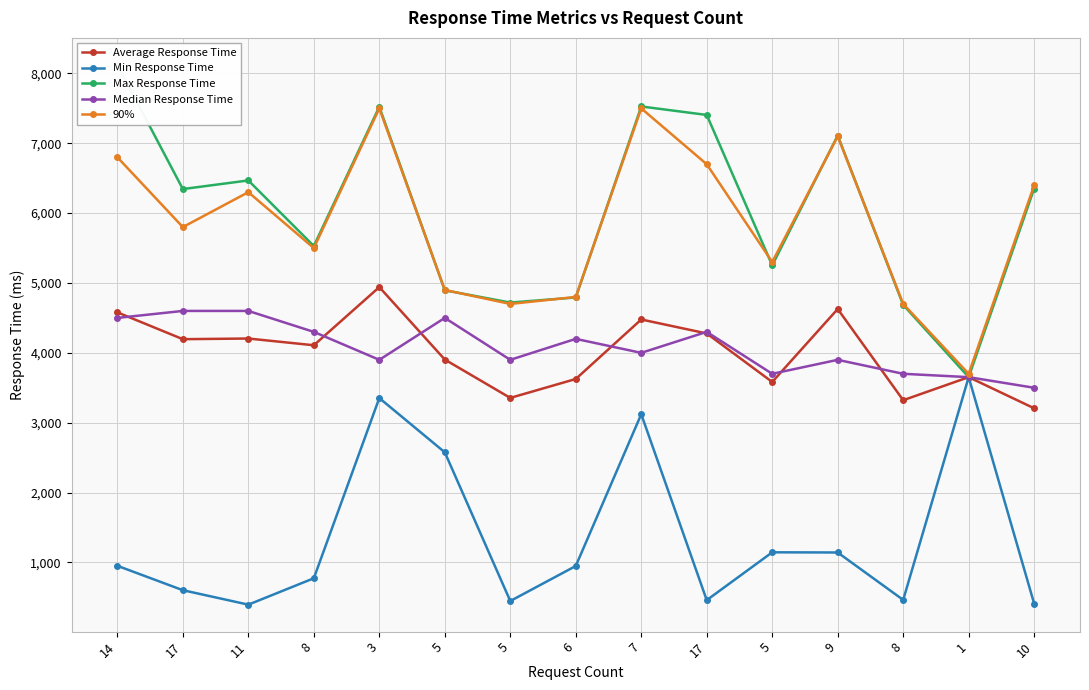

Reading left to right, transcribe all the data shown in this chart.

Average Response Time: 4579.7	4195.5	4205.0	4108.6	4941.1	3904.1	3354.9	3625.6	4477.6	4277.5	3583.0	4627.5	3321.9	3652.0	3206.2
Min Response Time: 951.4	602.0	395.3	773.0	3352.8	2576.1	447.2	948.6	3121.3	459.6	1144.6	1141.9	463.2	3652.0	409.4
Max Response Time: 8122.4	6344.7	6468.0	5529.4	7522.7	4895.2	4719.9	4792.8	7527.1	7405.6	5252.5	7111.3	4686.4	3652.0	6352.2
Median Response Time: 4500.0	4600.0	4600.0	4300.0	3900.0	4500.0	3900.0	4200.0	4000.0	4300.0	3700.0	3900.0	3700.0	3652.0	3500.0
90%: 6800.0	5800.0	6300.0	5500.0	7500.0	4900.0	4700.0	4800.0	7500.0	6700.0	5300.0	7100.0	4700.0	3700.0	6400.0